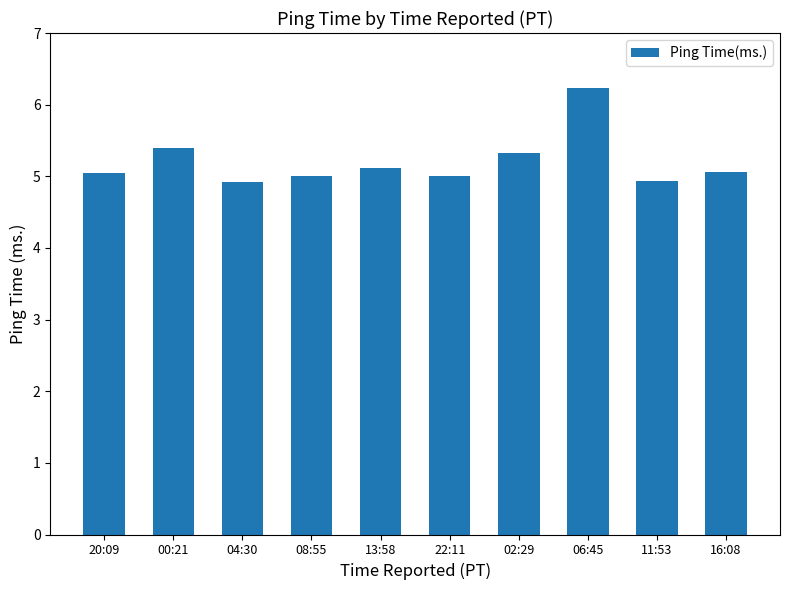

What is the change in value from 08:55 to 06:45?

+1.2